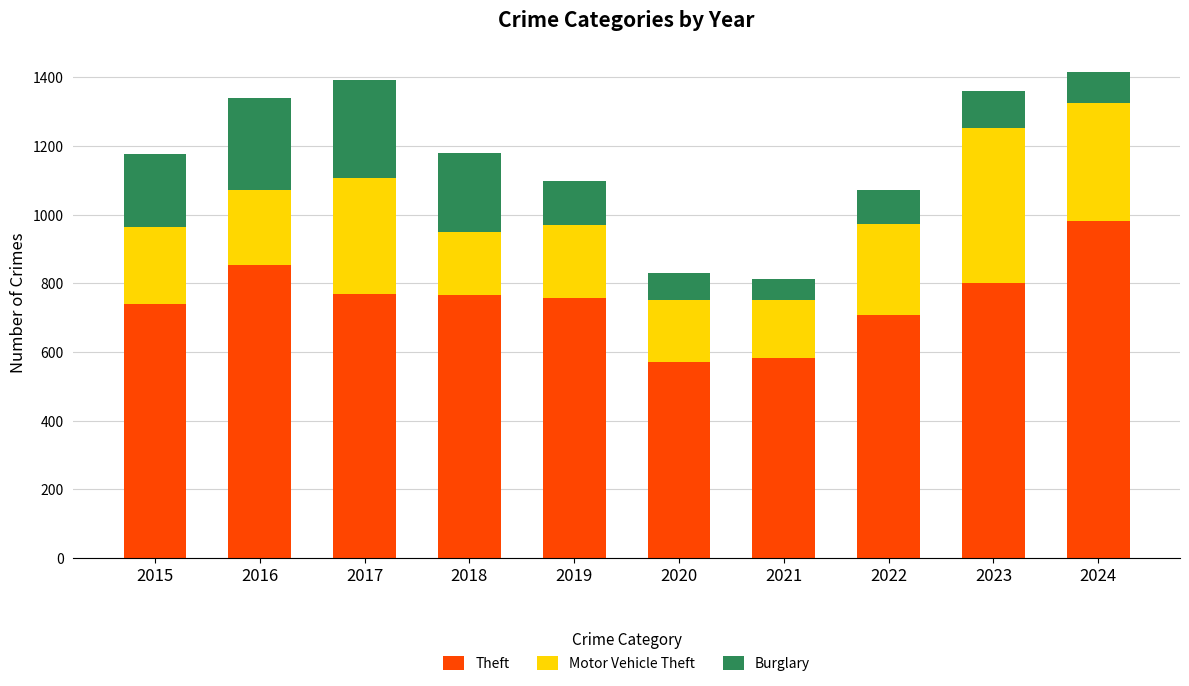

True or false: Theft has a value of 758 at 2019.

True